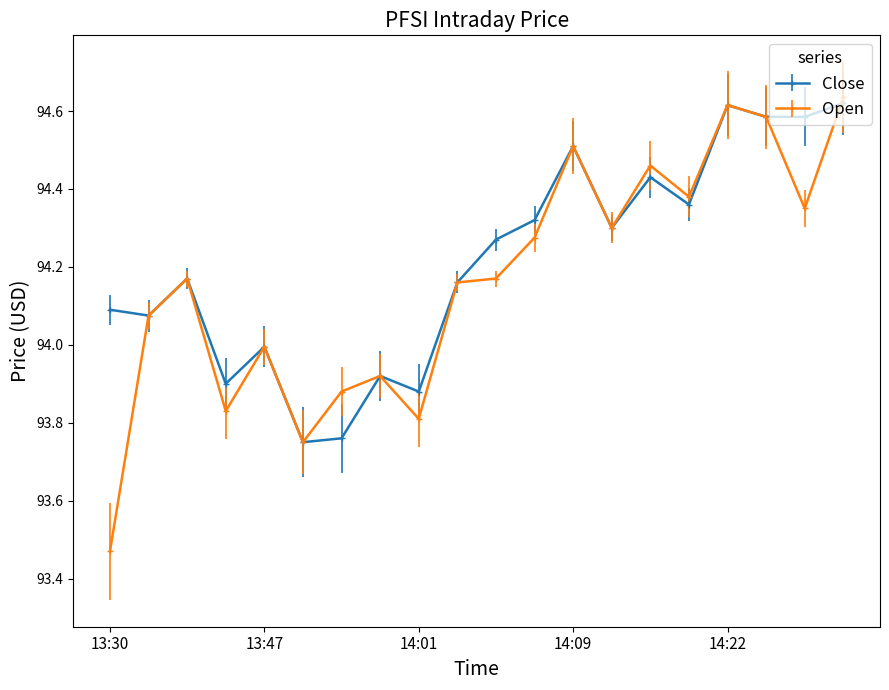

True or false: Open has more than 0 interior local peaks.

True